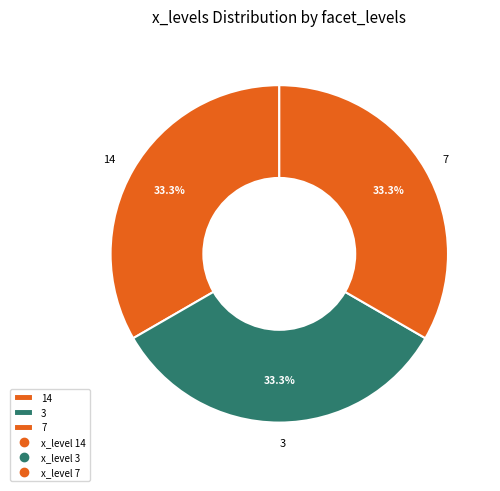

How many slices are in this pie chart?

3